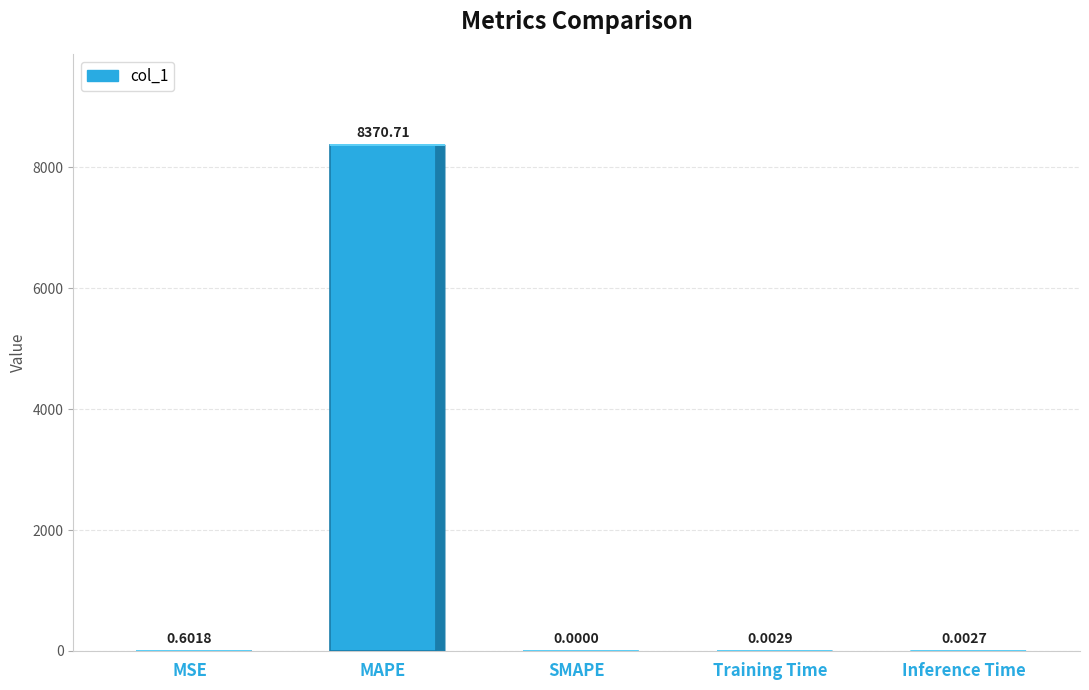

What is the sum of all values?

8371.3